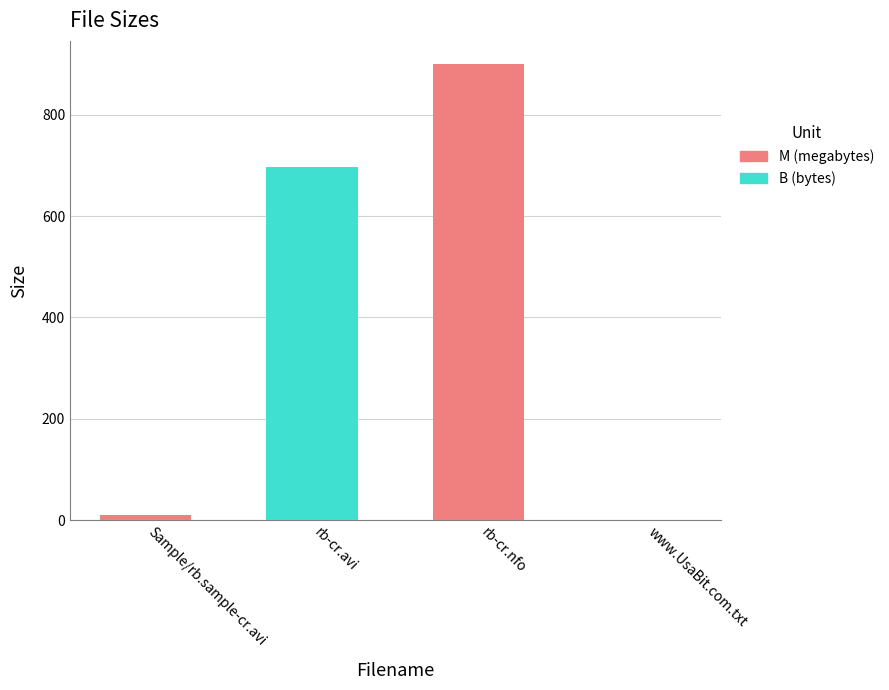

What is the sum of the values at rb-cr.nfo and rb-cr.avi?

1597.8